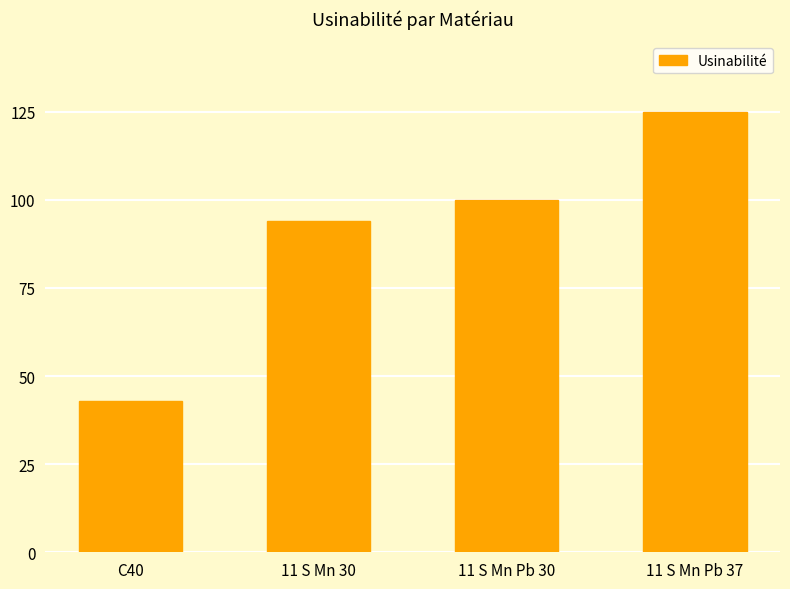

Which label corresponds to the largest value in the chart?

11 S Mn Pb 37